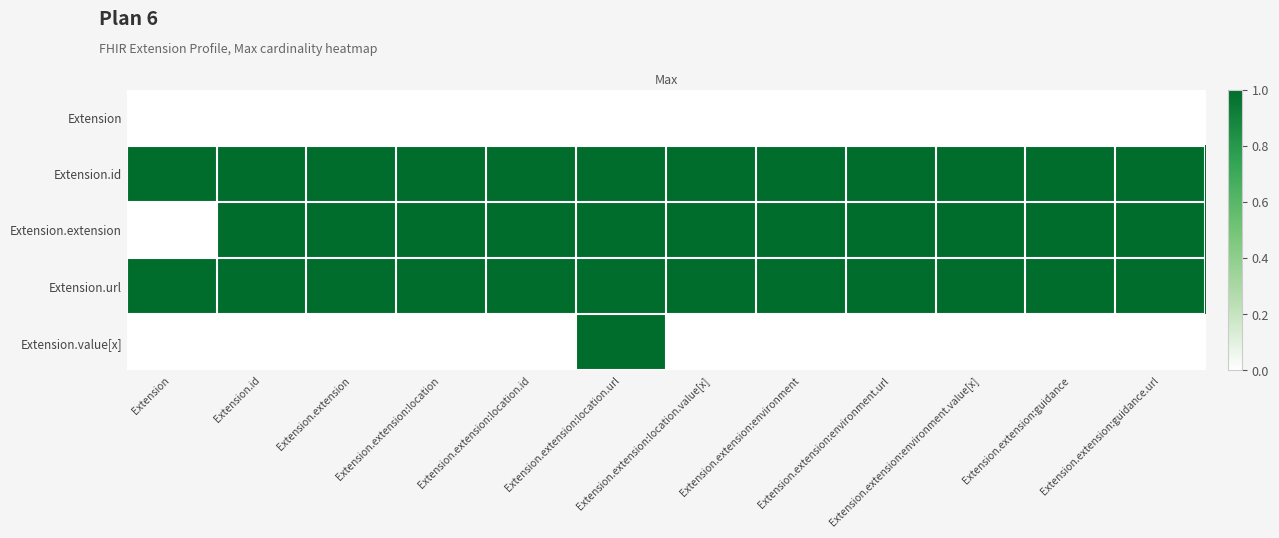

Reading right to left, list all the values displayed in this chart.

Extension: Extension.extension:guidance.url=0	Extension.extension:guidance=0	Extension.extension:environment.value[x]=0	Extension.extension:environment.url=0	Extension.extension:environment=0	Extension.extension:location.value[x]=0	Extension.extension:location.url=0	Extension.extension:location.id=0	Extension.extension:location=0	Extension.extension=0	Extension.id=0	Extension=0
Extension.id: Extension.extension:guidance.url=1	Extension.extension:guidance=1	Extension.extension:environment.value[x]=1	Extension.extension:environment.url=1	Extension.extension:environment=1	Extension.extension:location.value[x]=1	Extension.extension:location.url=1	Extension.extension:location.id=1	Extension.extension:location=1	Extension.extension=1	Extension.id=1	Extension=1
Extension.extension: Extension.extension:guidance.url=1	Extension.extension:guidance=1	Extension.extension:environment.value[x]=1	Extension.extension:environment.url=1	Extension.extension:environment=1	Extension.extension:location.value[x]=1	Extension.extension:location.url=1	Extension.extension:location.id=1	Extension.extension:location=1	Extension.extension=1	Extension.id=1	Extension=0
Extension.url: Extension.extension:guidance.url=1	Extension.extension:guidance=1	Extension.extension:environment.value[x]=1	Extension.extension:environment.url=1	Extension.extension:environment=1	Extension.extension:location.value[x]=1	Extension.extension:location.url=1	Extension.extension:location.id=1	Extension.extension:location=1	Extension.extension=1	Extension.id=1	Extension=1
Extension.value[x]: Extension.extension:guidance.url=0	Extension.extension:guidance=0	Extension.extension:environment.value[x]=0	Extension.extension:environment.url=0	Extension.extension:environment=0	Extension.extension:location.value[x]=0	Extension.extension:location.url=1	Extension.extension:location.id=0	Extension.extension:location=0	Extension.extension=0	Extension.id=0	Extension=0